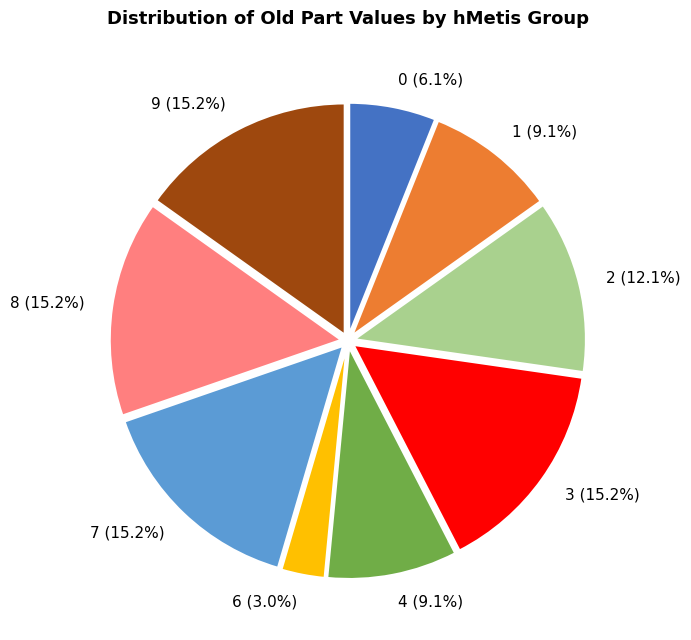

Which has a higher value, 0 or 9?

9